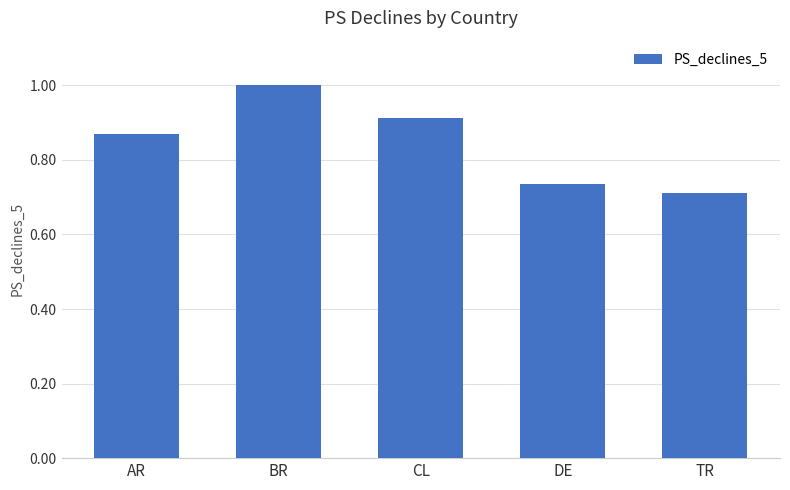

What is the label of the 5th bar from the right?

AR